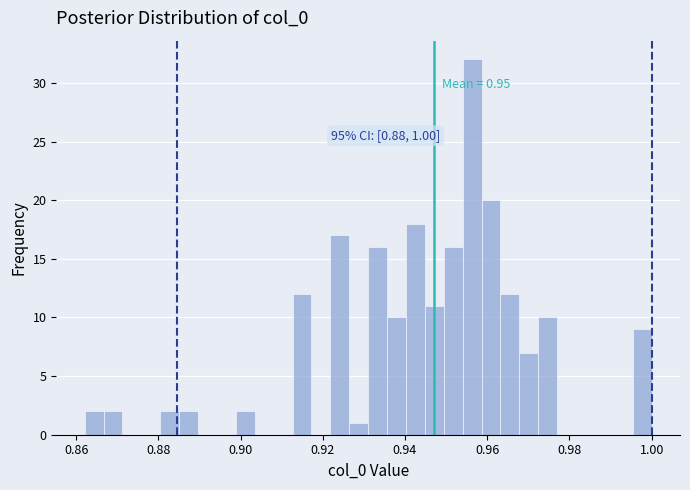

Read against the x-axis, roughly where is the centre of the tallest bar?

0.956